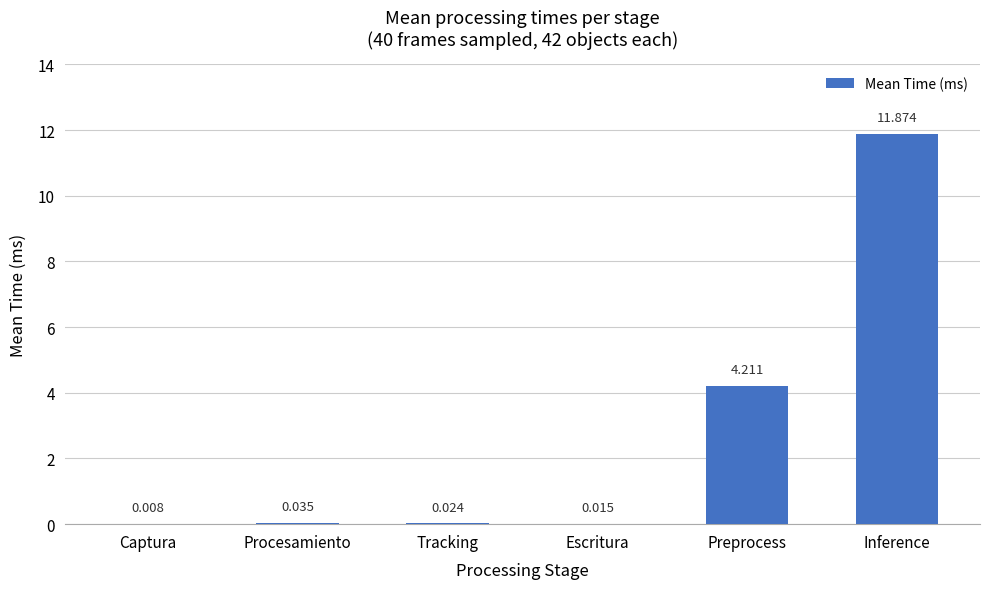

At which category does the chart reach its peak across all series?

Inference